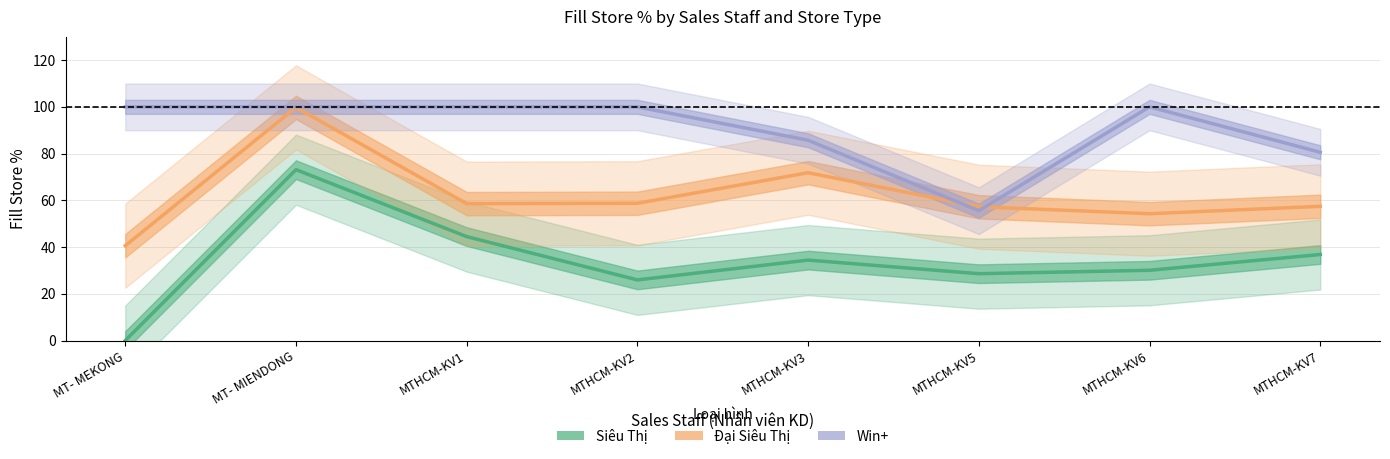

Is the value of Win+ at MTHCM-KV1 greater than the value of Đại Siêu Thị at MTHCM-KV3?

Yes